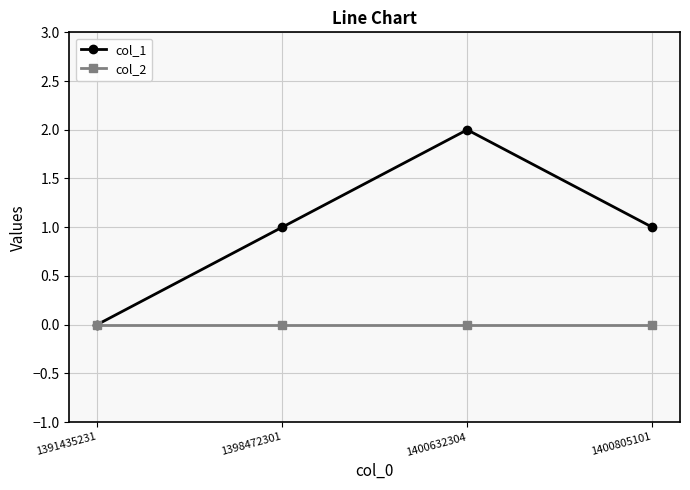

How many data points does each series have?

4